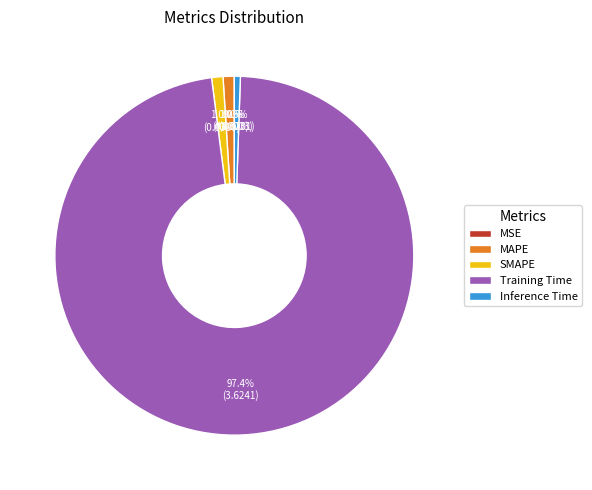

Does Training Time represent more than half of the total?

Yes